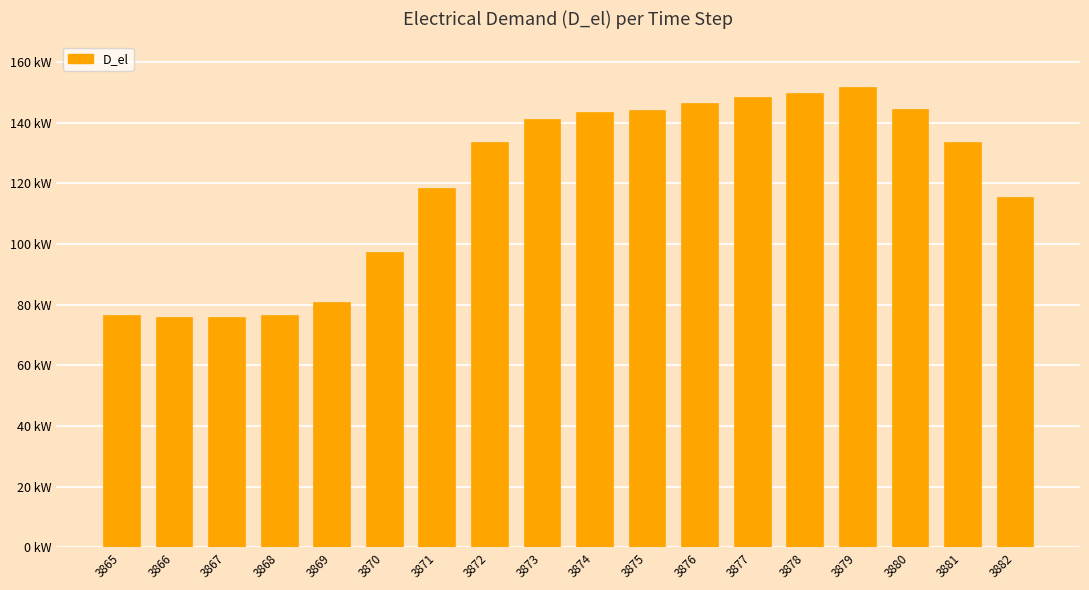

Does the chart contain any negative values?

No